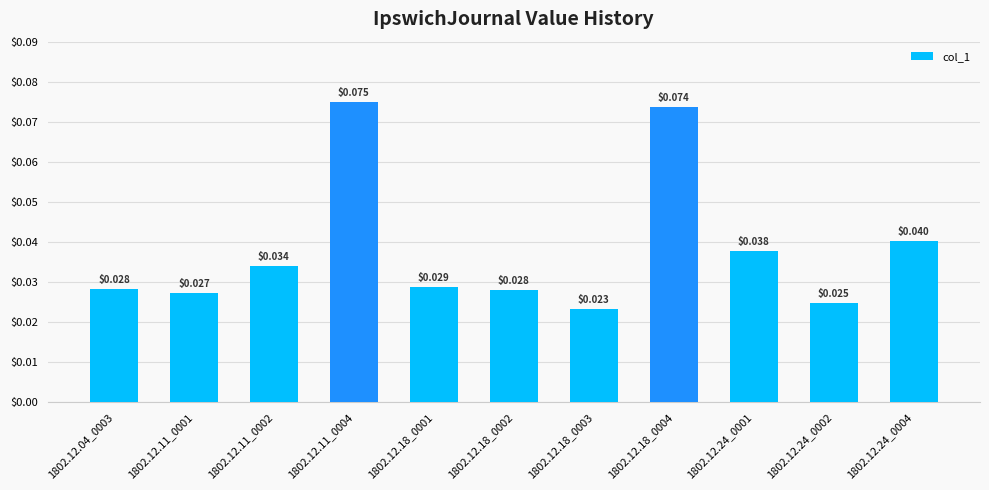

Count the number of categories in the chart.

11